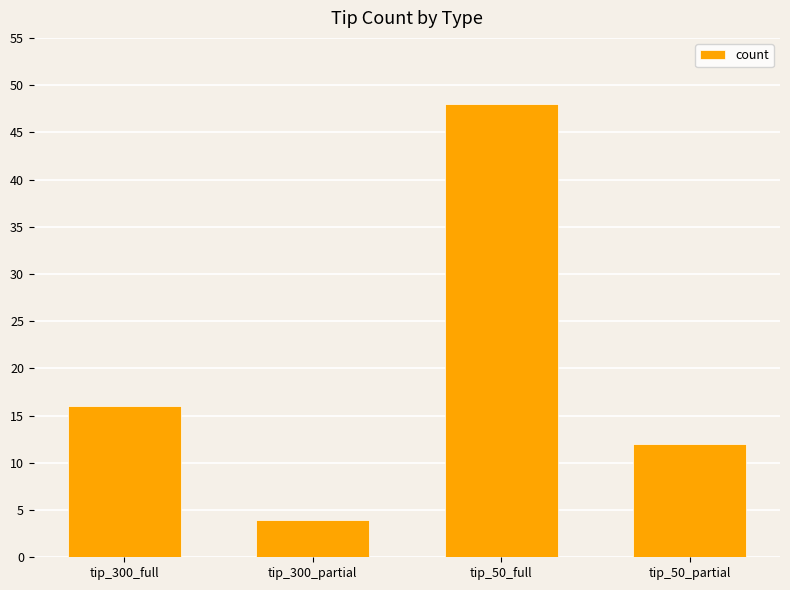

What is the sum of the values at tip_300_full and tip_50_full?

64